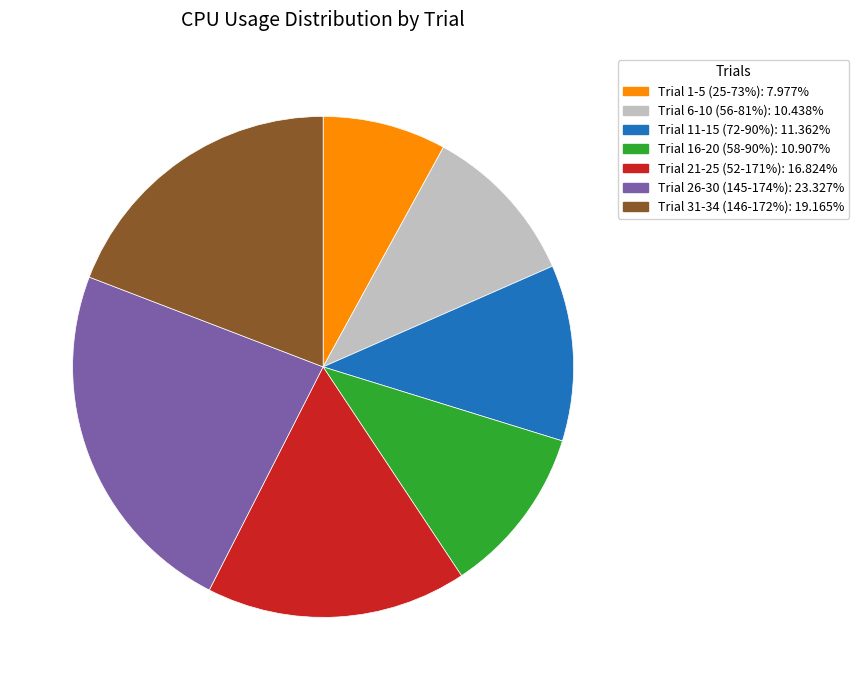

Is there a majority slice in this chart?

No